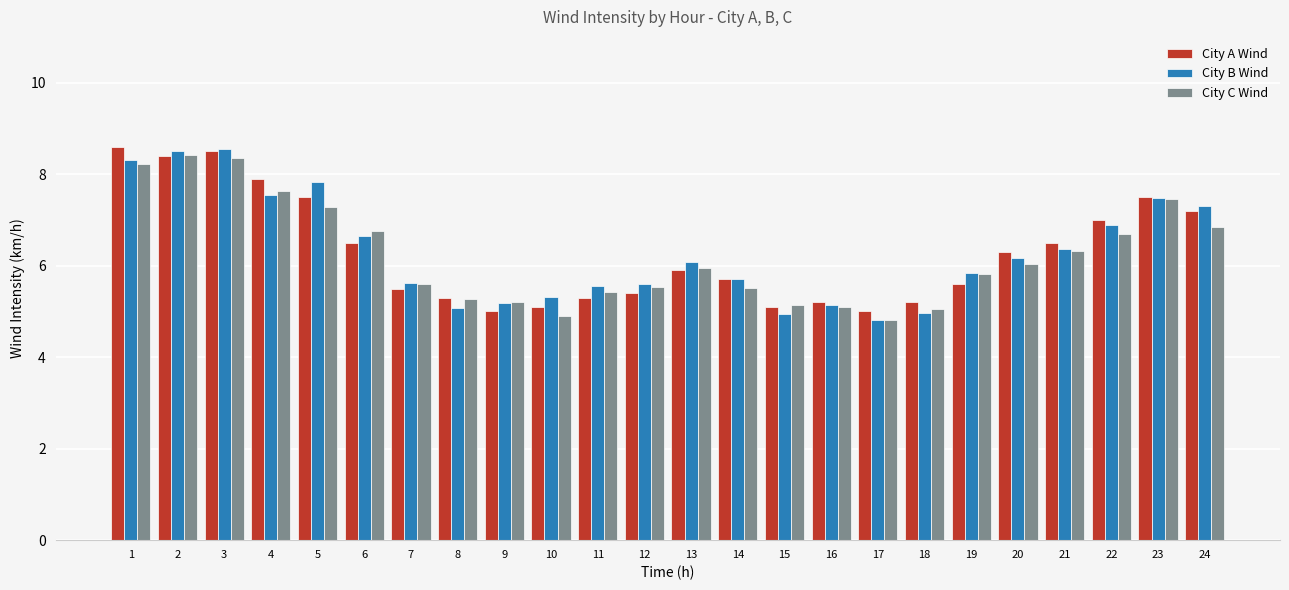

What is the smallest value displayed?

4.8